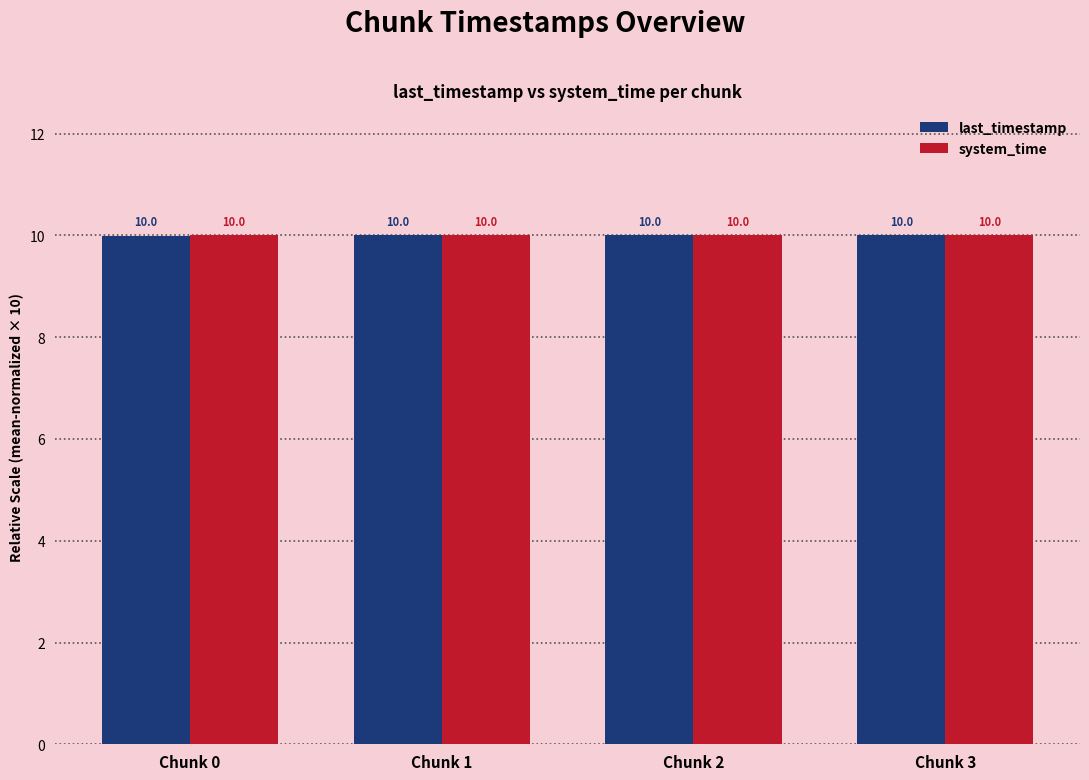

How many categories are shown in the chart?

4